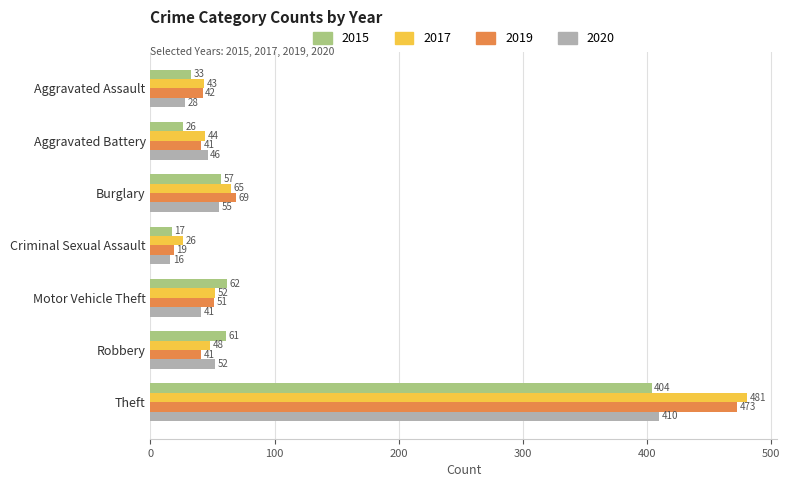

At which category is the sum across all series the highest?

Theft